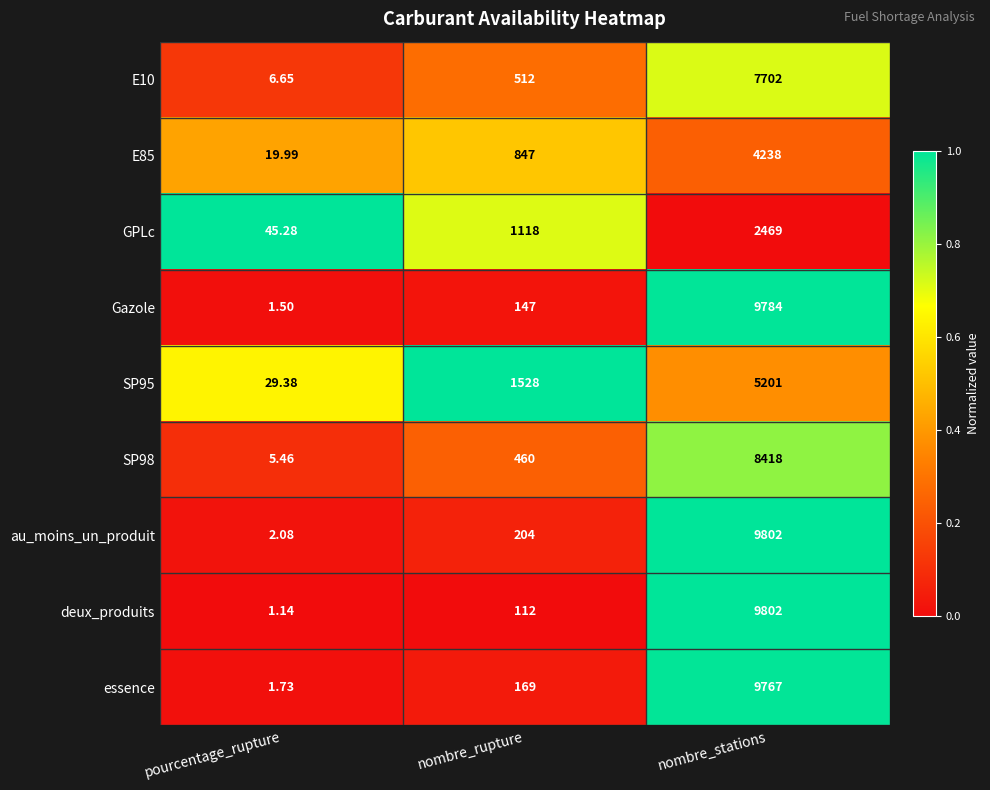

Which series has the largest total across all categories?

au_moins_un_produit